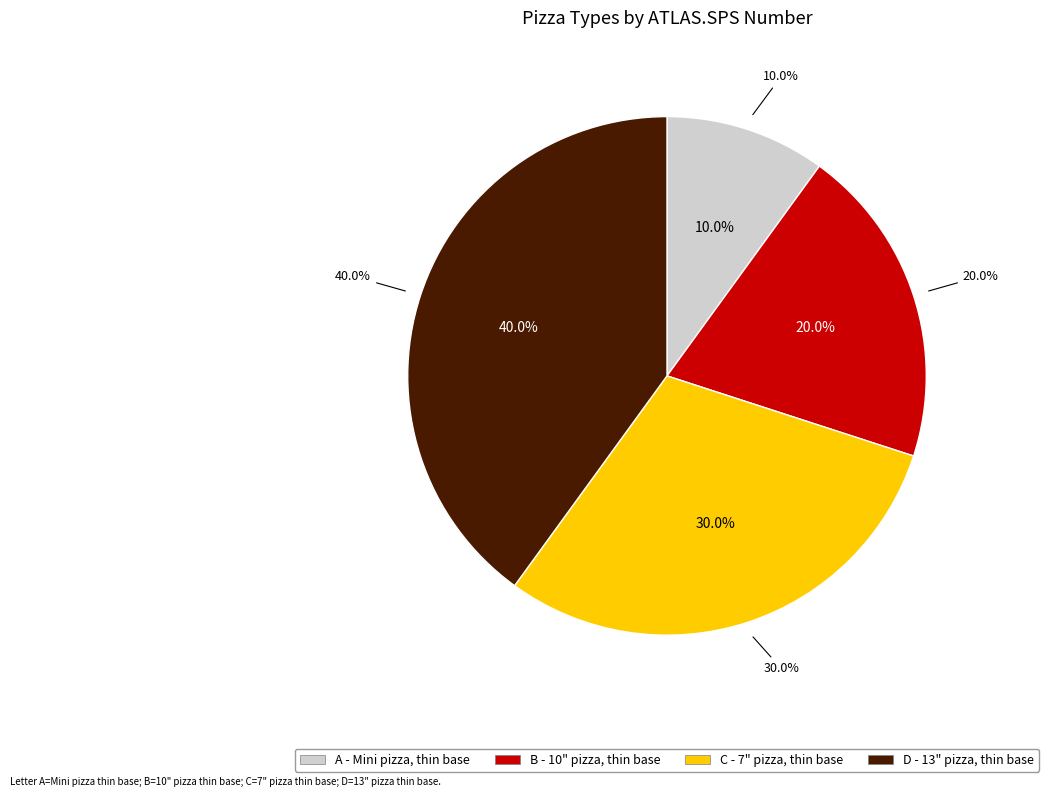

Which slice is the largest?

D